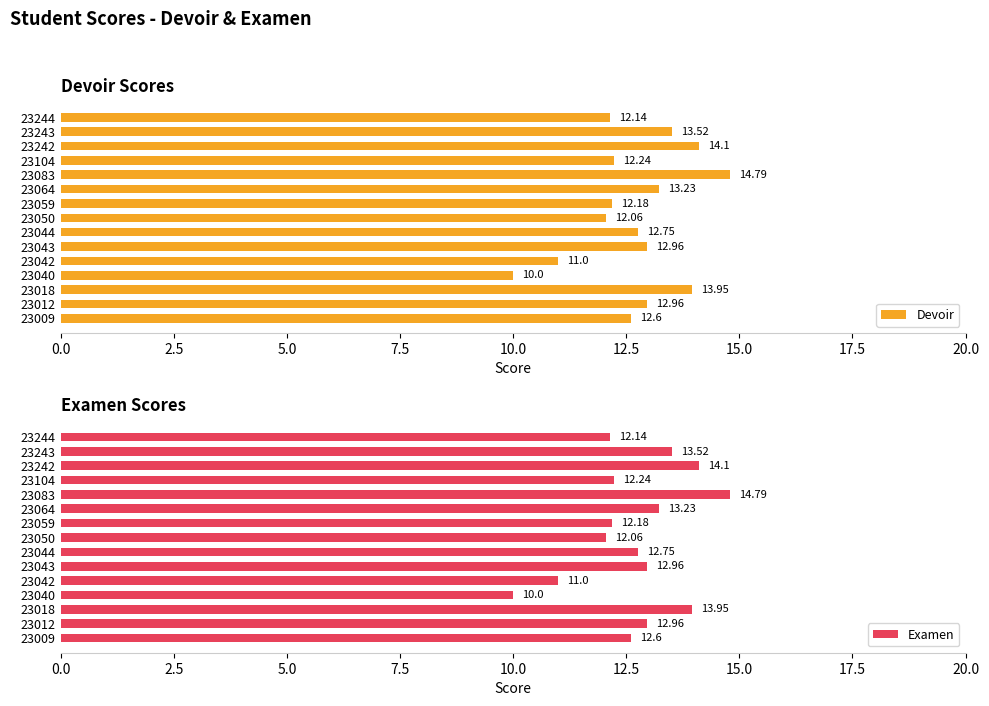

What is the difference between the maximum and minimum values in the Examen series?

4.8